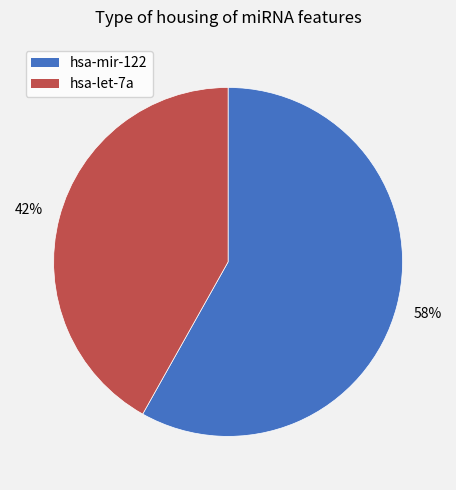

How many slices are in this pie chart?

2